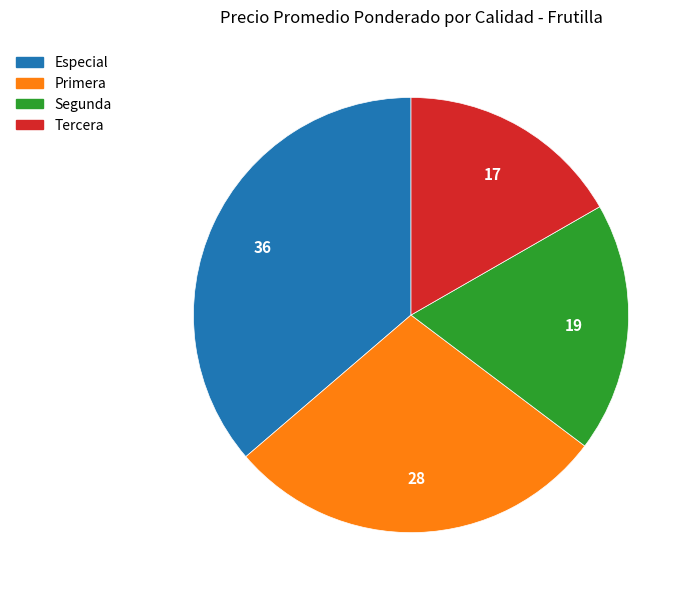

Which category has the biggest portion of the pie?

Especial